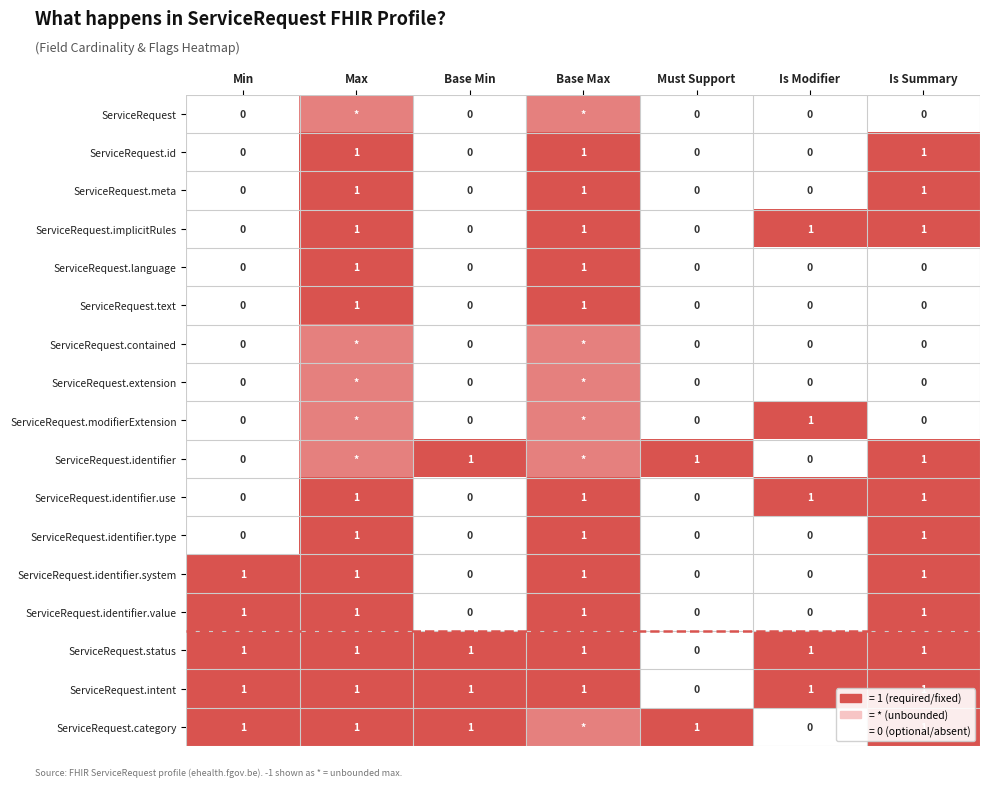

Is it true that ServiceRequest.identifier.use equals 1.0 at Max?

True